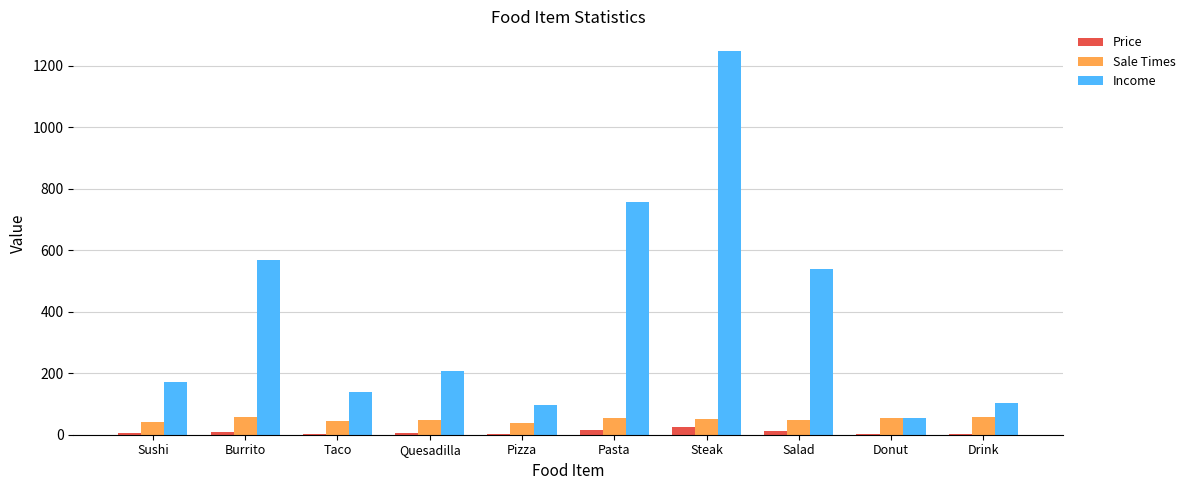

Which series changed the most between Burrito and Quesadilla?

Income